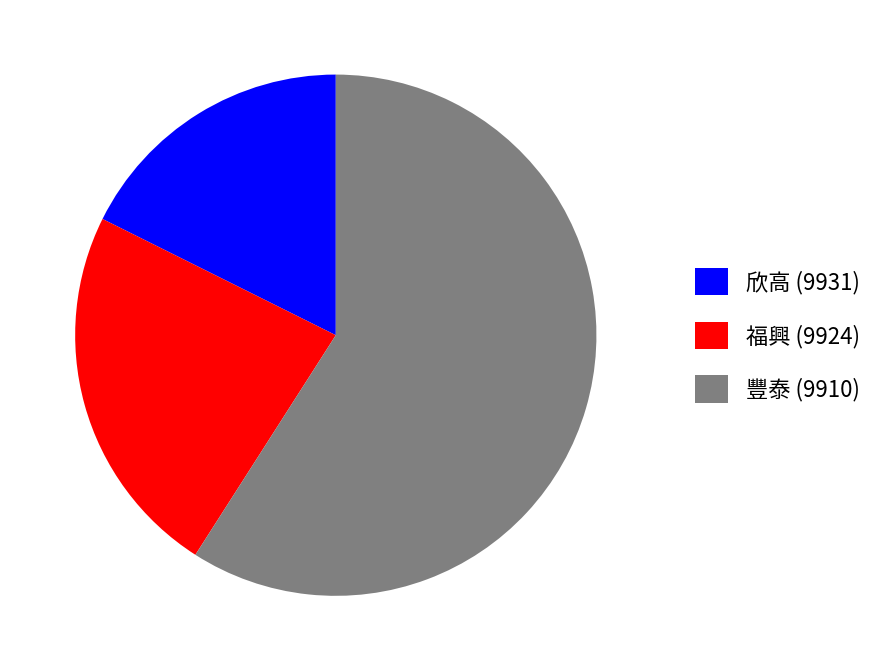

How many slices are in this pie chart?

3